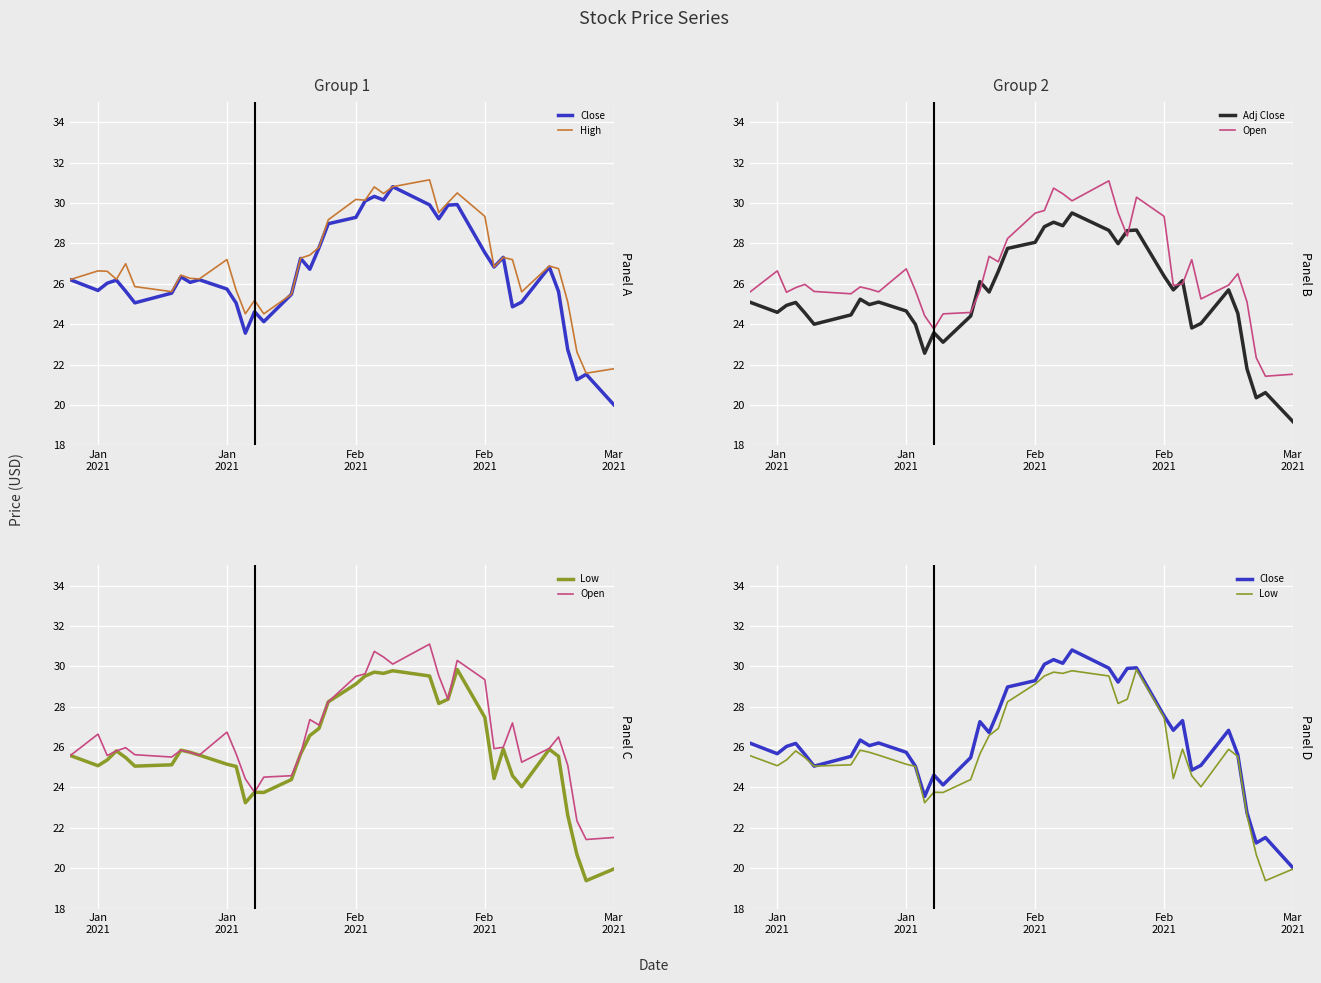

What is the average value of the Low series?

25.8